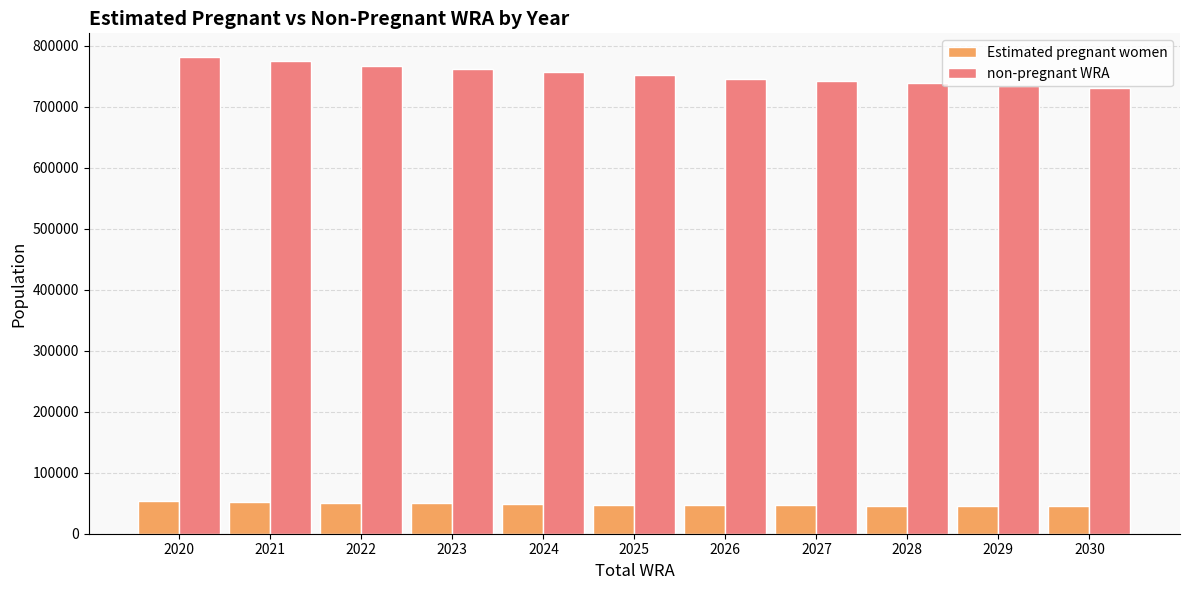

List the series in order of their overall mean, highest first.

non-pregnant WRA, Estimated pregnant women